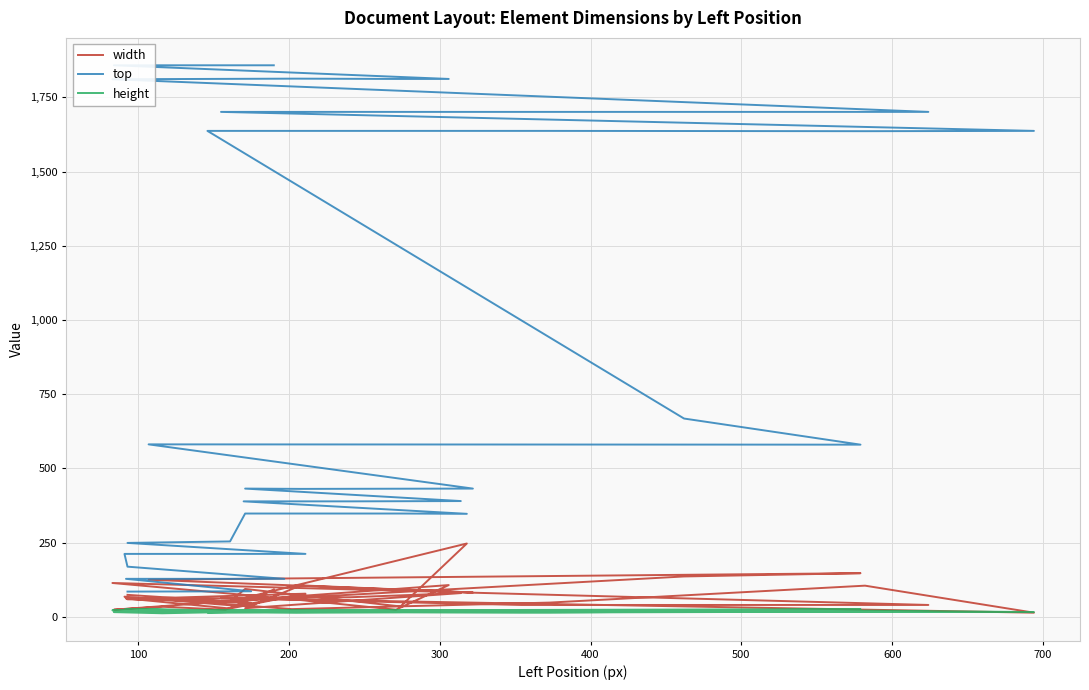

True or false: height and top intersect in this chart.

False